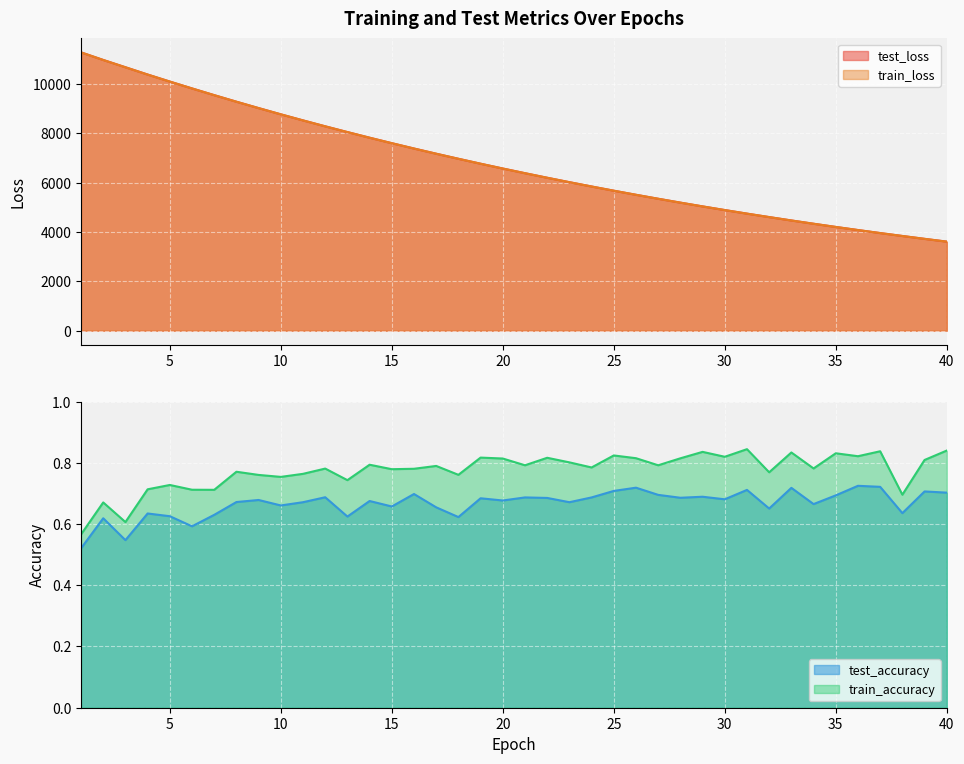

What is the difference between the highest and lowest values at 4?

10385.5